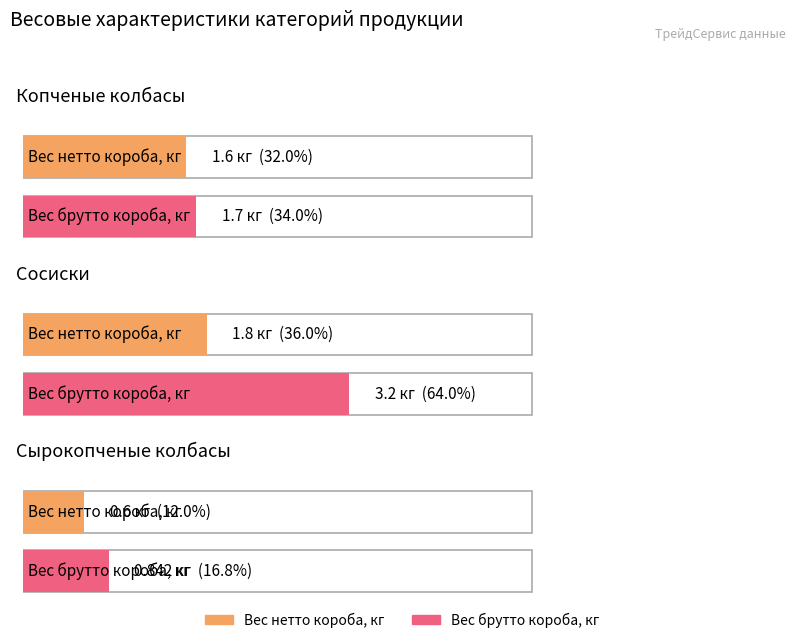

Which label corresponds to the smallest value in the chart?

Сырокопченые колбасы